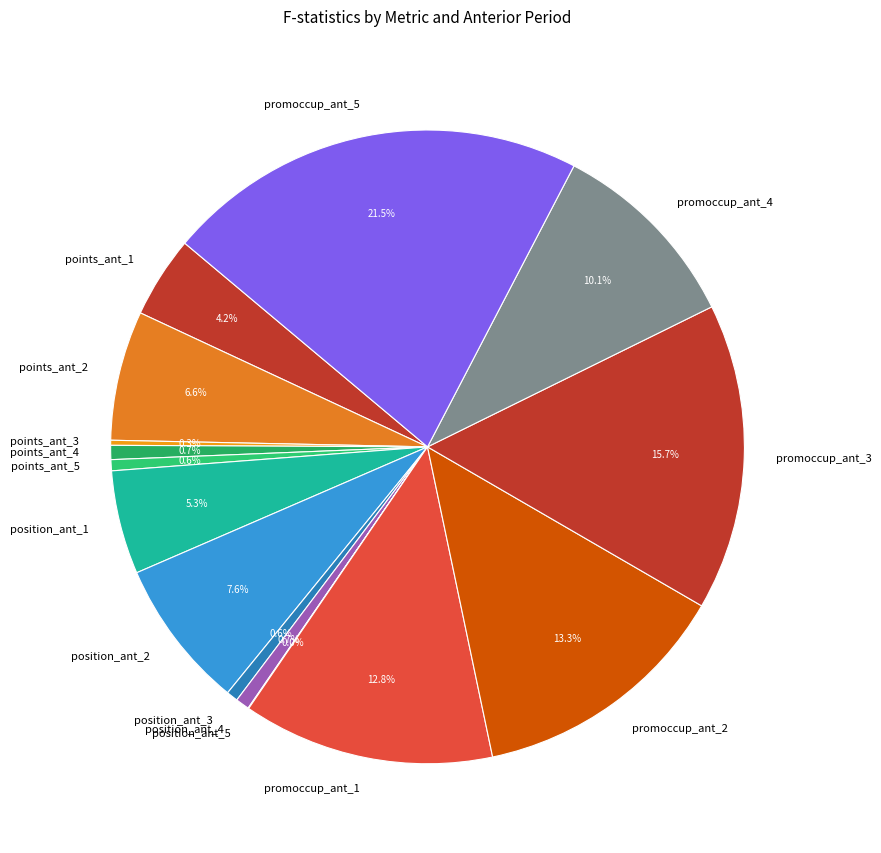

Which category has the biggest portion of the pie?

promoccup_ant_5